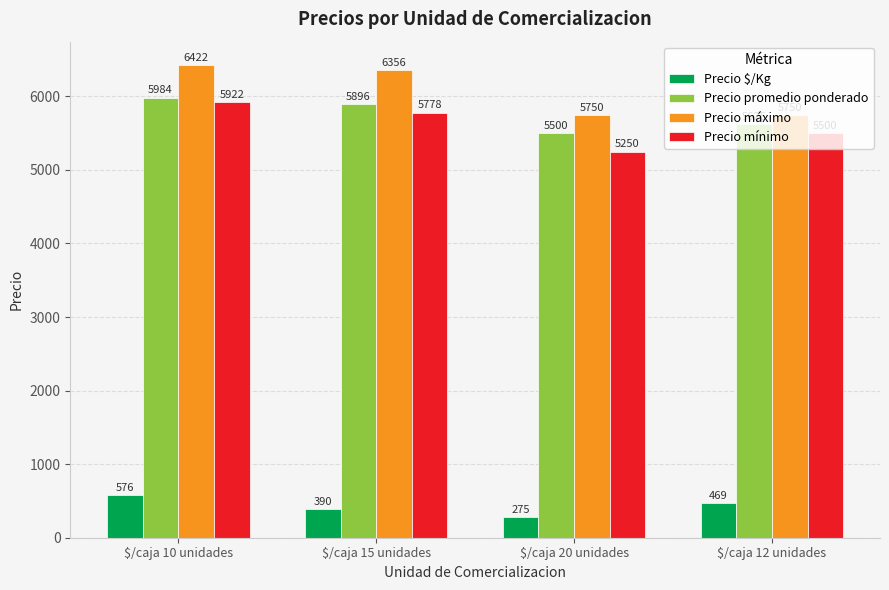

What is the sum of the Precio promedio ponderado values at $/caja 20 unidades and $/caja 12 unidades?

11125